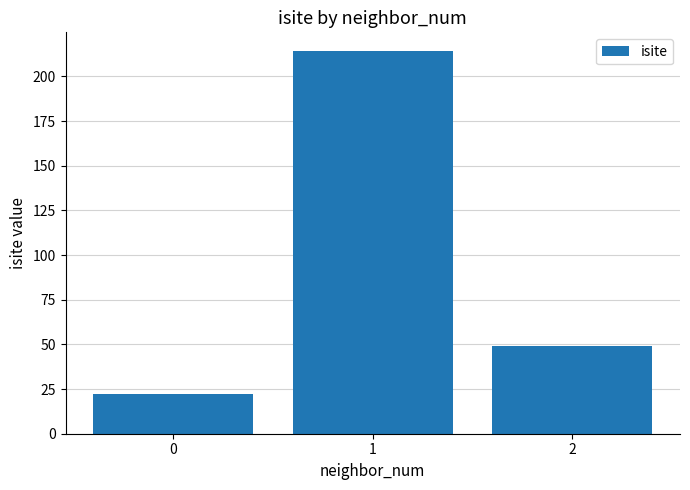

Count the values in the range 22 to 214.

3